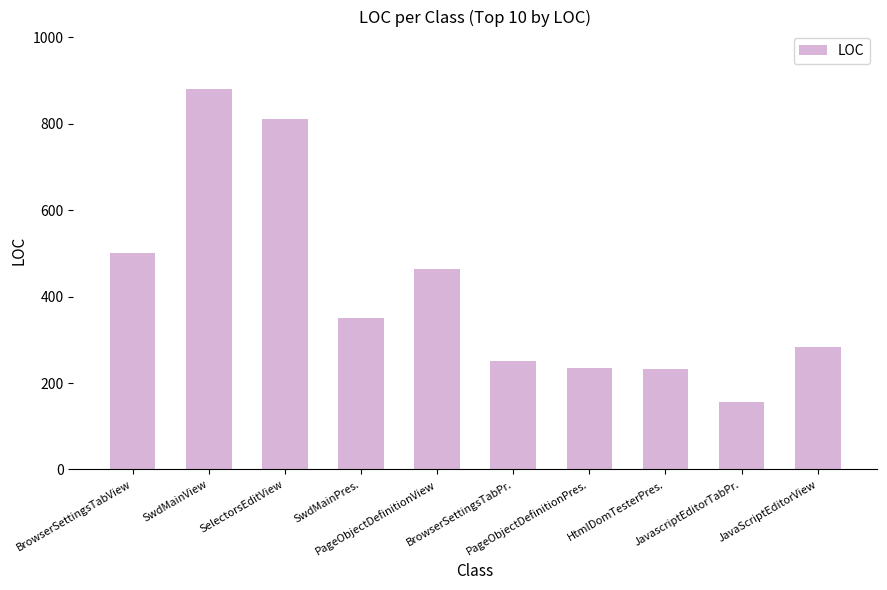

Is it true that the value at BrowserSettingsTabView is 500?

True